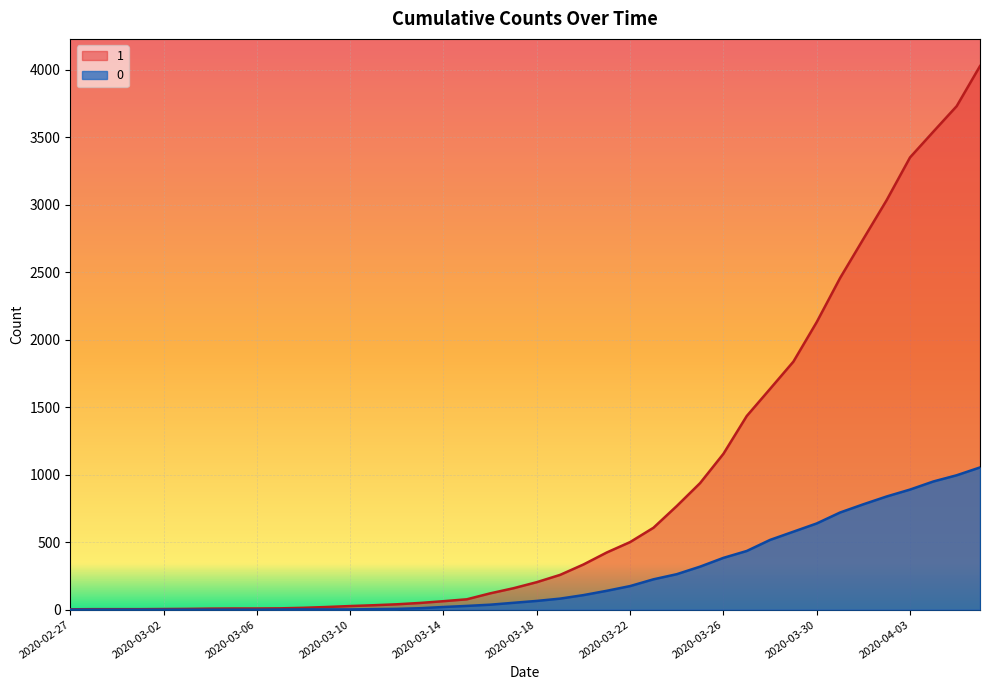

Reading left to right, what are all the values shown in this chart?

1: 2020-02-27=3	2020-02-28=4	2020-02-29=4	2020-03-01=4	2020-03-02=5	2020-03-03=6	2020-03-04=8	2020-03-05=9	2020-03-06=9	2020-03-07=10	2020-03-08=14	2020-03-09=20	2020-03-10=27	2020-03-11=33	2020-03-12=40	2020-03-13=50	2020-03-14=63	2020-03-15=77	2020-03-16=121	2020-03-17=159	2020-03-18=204	2020-03-19=258	2020-03-20=335	2020-03-21=424	2020-03-22=501	2020-03-23=607	2020-03-24=768	2020-03-25=938	2020-03-26=1155	2020-03-27=1435	2020-03-28=1636	2020-03-29=1838	2020-03-30=2131	2020-03-31=2457	2020-04-01=2747	2020-04-02=3035	2020-04-03=3351	2020-04-04=3542	2020-04-05=3731	2020-04-06=4028
0: 2020-02-27=0	2020-02-28=0	2020-02-29=0	2020-03-01=0	2020-03-02=0	2020-03-03=0	2020-03-04=0	2020-03-05=0	2020-03-06=0	2020-03-07=1	2020-03-08=2	2020-03-09=2	2020-03-10=2	2020-03-11=4	2020-03-12=6	2020-03-13=11	2020-03-14=20	2020-03-15=28	2020-03-16=37	2020-03-17=51	2020-03-18=65	2020-03-19=82	2020-03-20=108	2020-03-21=140	2020-03-22=175	2020-03-23=225	2020-03-24=263	2020-03-25=319	2020-03-26=384	2020-03-27=435	2020-03-28=517	2020-03-29=578	2020-03-30=639	2020-03-31=720	2020-04-01=781	2020-04-02=839	2020-04-03=890	2020-04-04=950	2020-04-05=996	2020-04-06=1054